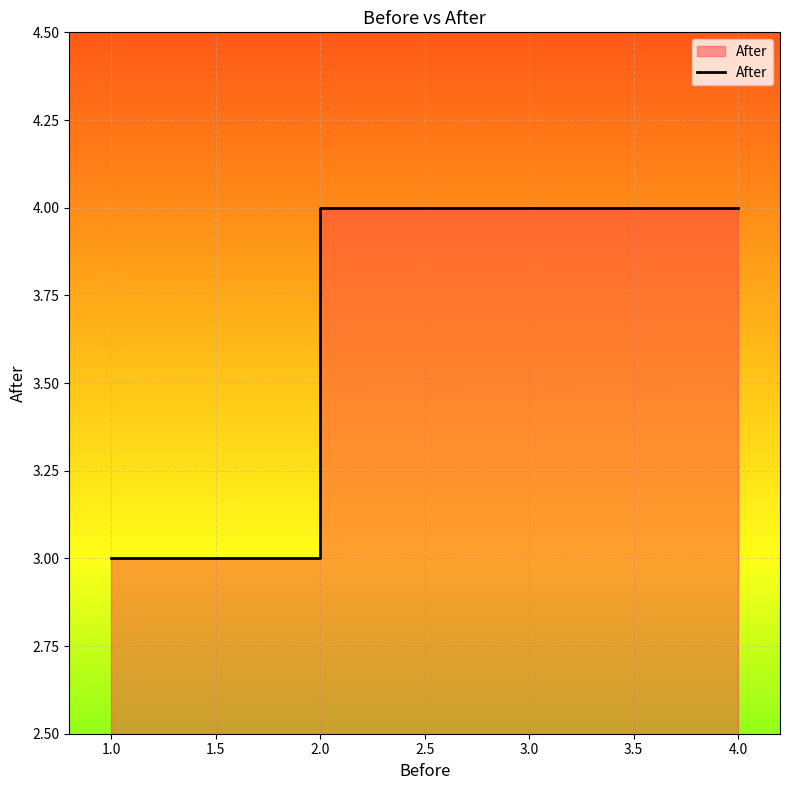

What is the difference between the maximum and minimum values?

1